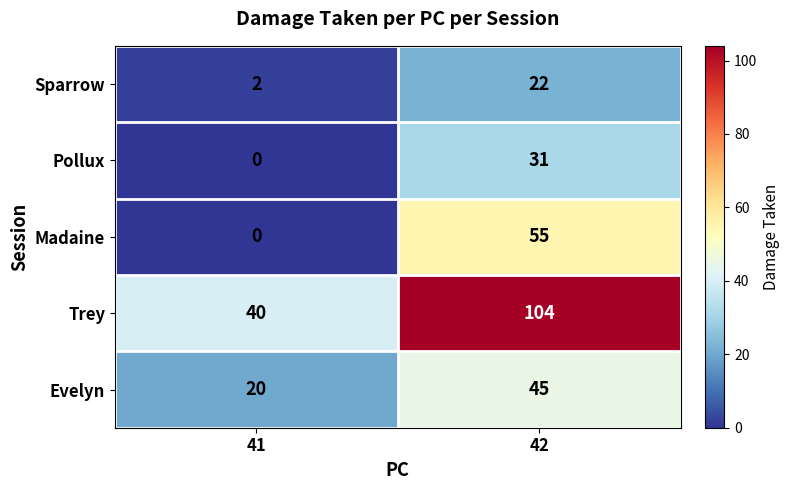

Which series has the widest spread of values?

Trey